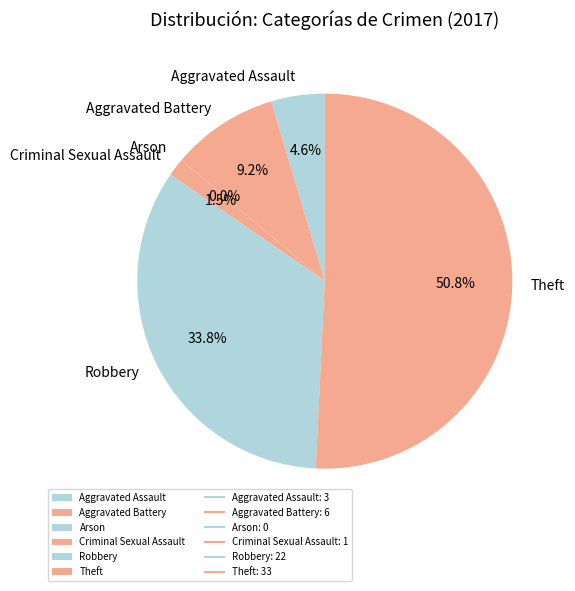

How many segments does this pie chart have?

6